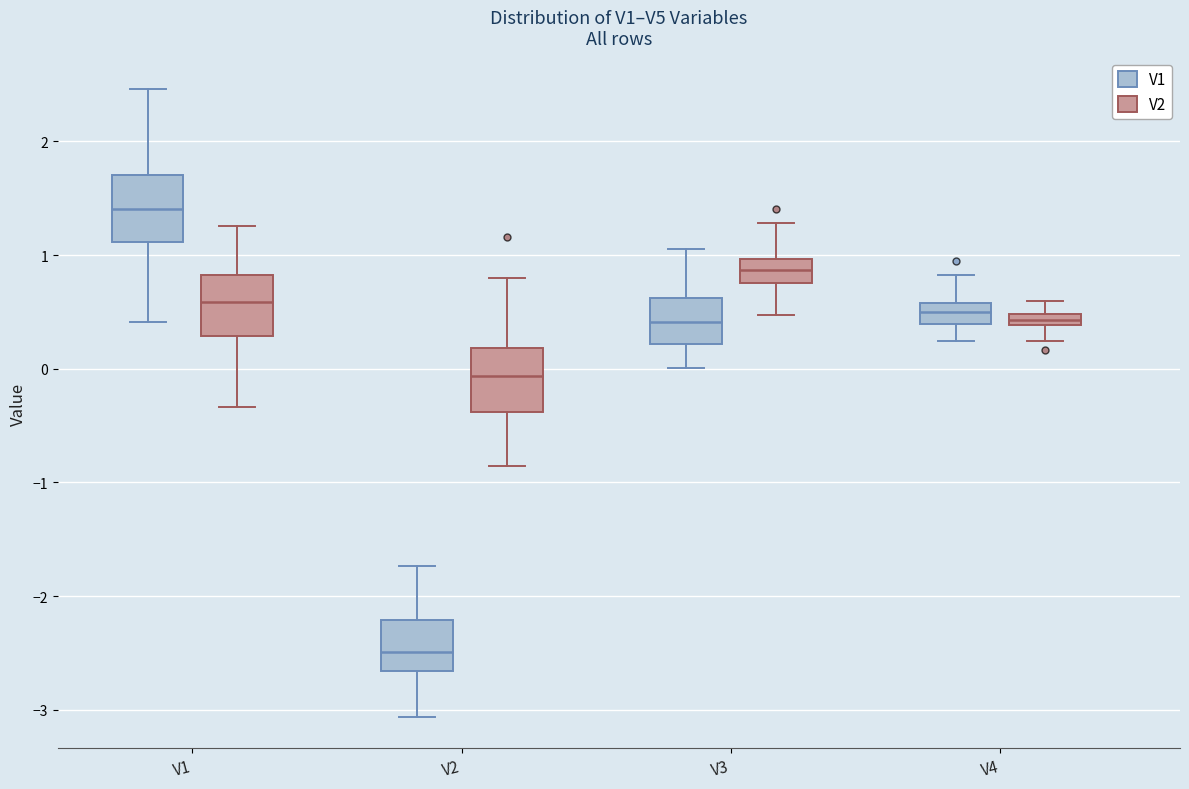

Where does the median line of the box for V2 (V2) sit on the y-axis? The values are not printed on the chart, so give them approximately, as read against the axis.

-0.1